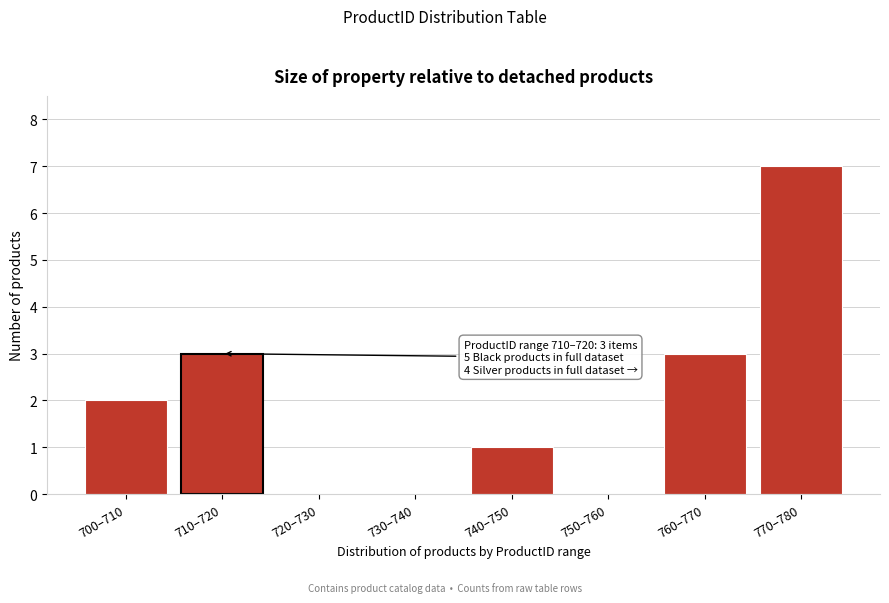

Reading left to right, what are all the values shown in this chart?

700–710=2	710–720=3	720–730=0	730–740=0	740–750=1	750–760=0	760–770=3	770–780=7